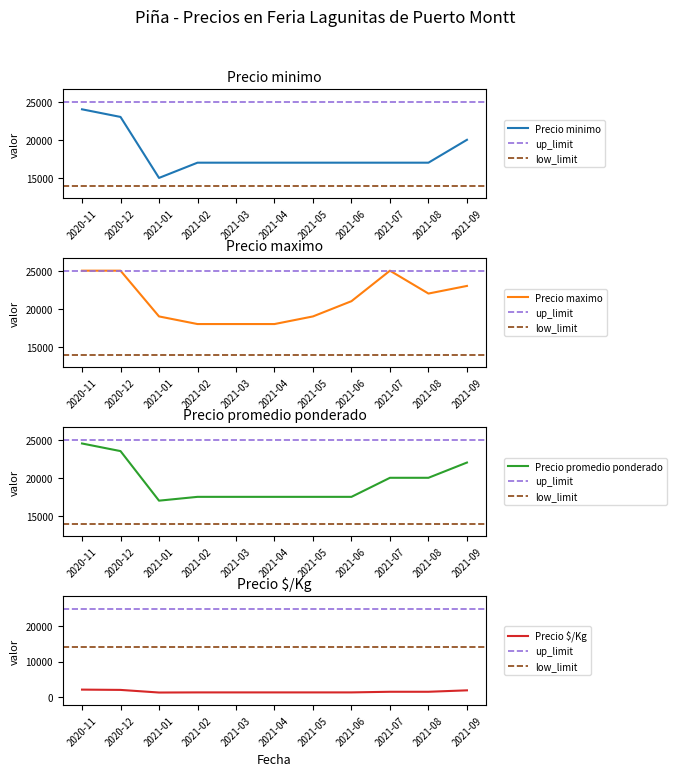

Reading left to right, transcribe all the data shown in this chart.

Precio minimo: 24000	23000	15000	17000	17000	17000	17000	17000	17000	17000	20000
Precio maximo: 25000	25000	19000	18000	18000	18000	19000	21000	25000	22000	23000
Precio promedio ponderado: 24500	23500	17000	17500	17500	17500	17500	17500	20000	20000	22000
Precio $/Kg: 2042	1958	1214	1250	1250	1250	1250	1250	1429	1429	1833